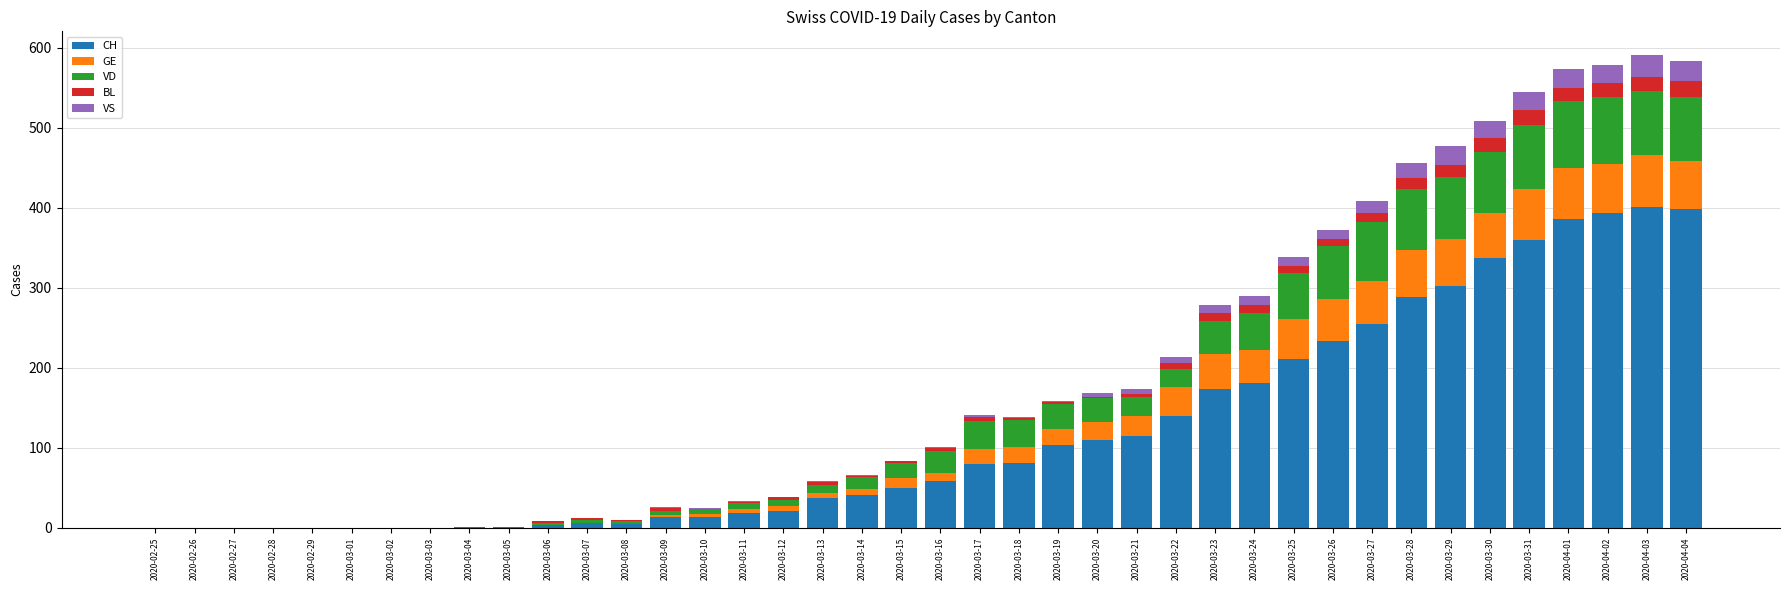

What is the label of the 24th bar from the left?

2020-03-19